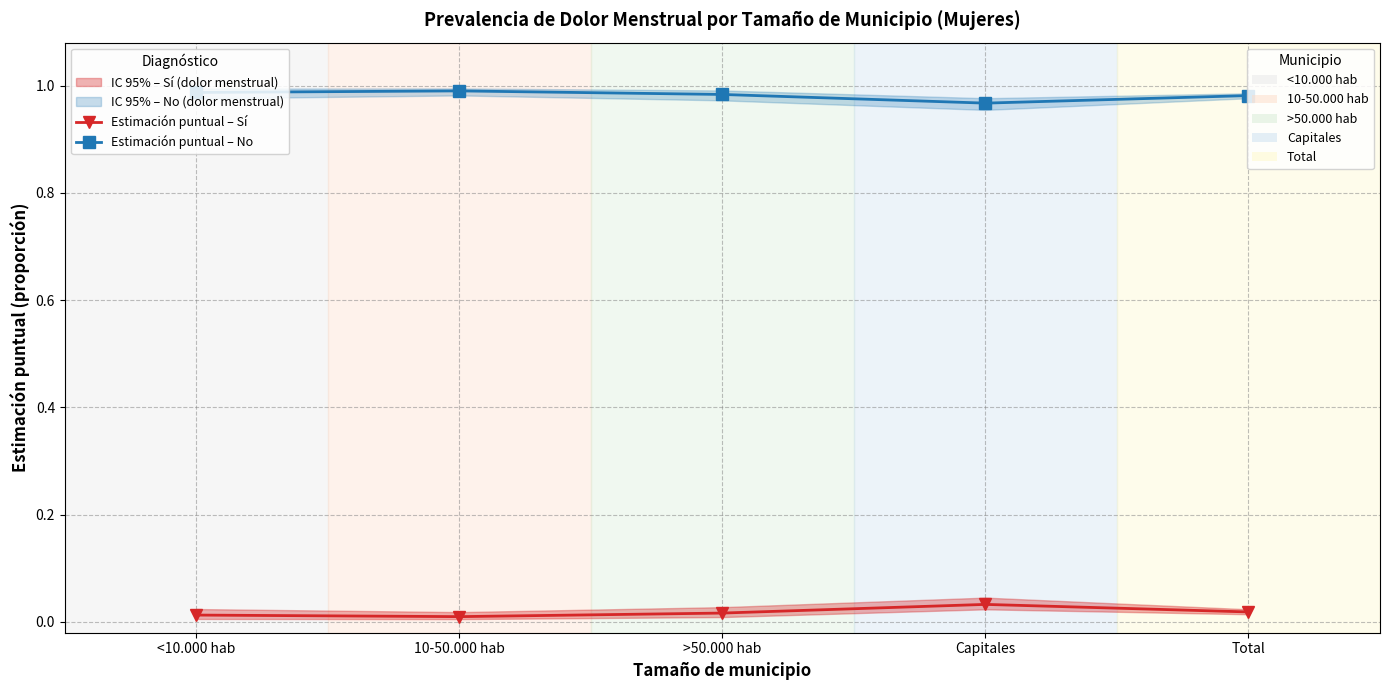

What is the label of the 2nd point from the left?

10-50.000 hab